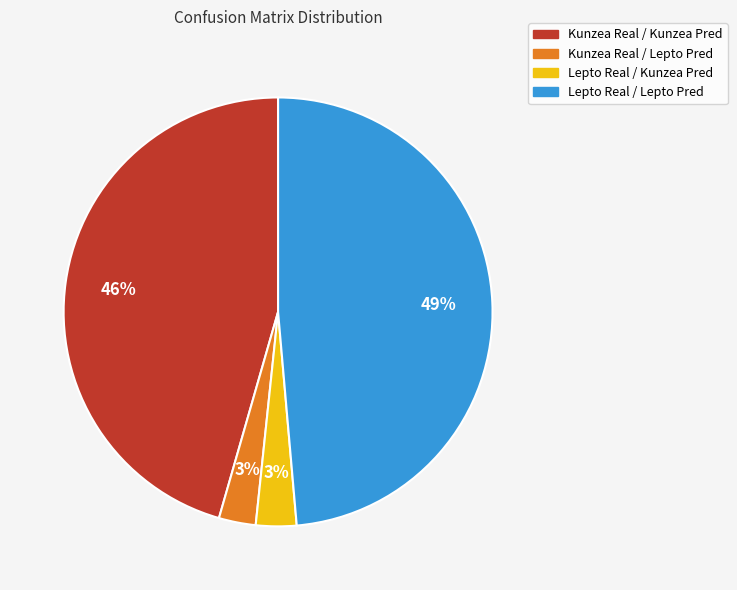

How many slices are in this pie chart?

4